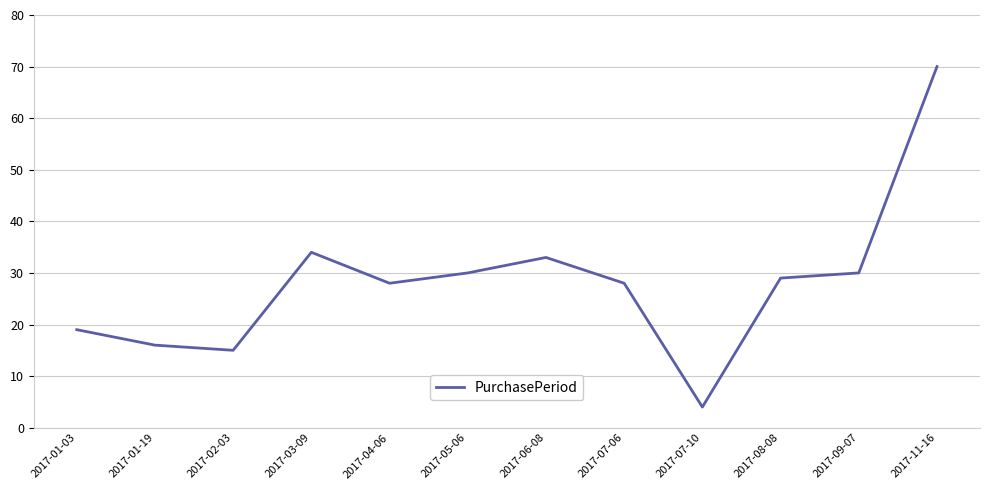

Which has a higher value, 2017-02-03 or 2017-01-03?

2017-01-03